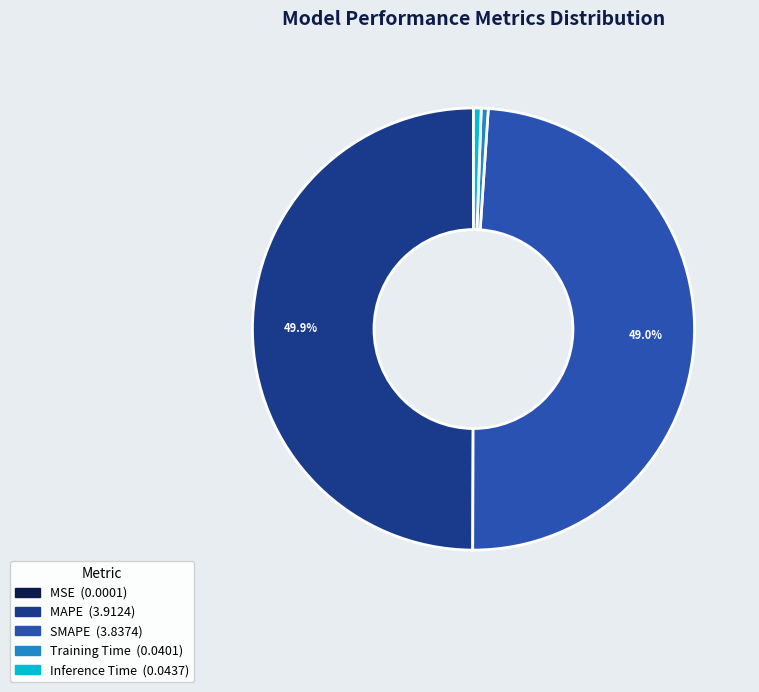

What is the largest slice in the pie chart?

MAPE